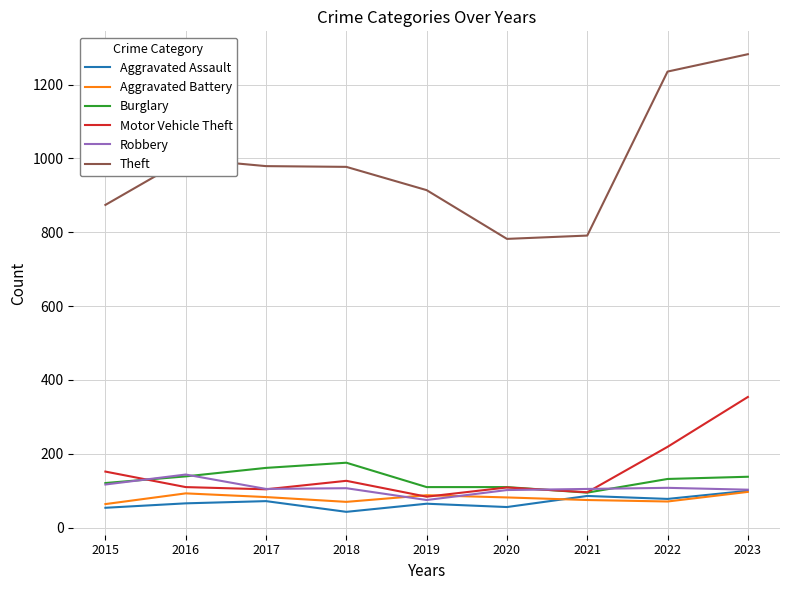

What is the greatest value displayed?

1282